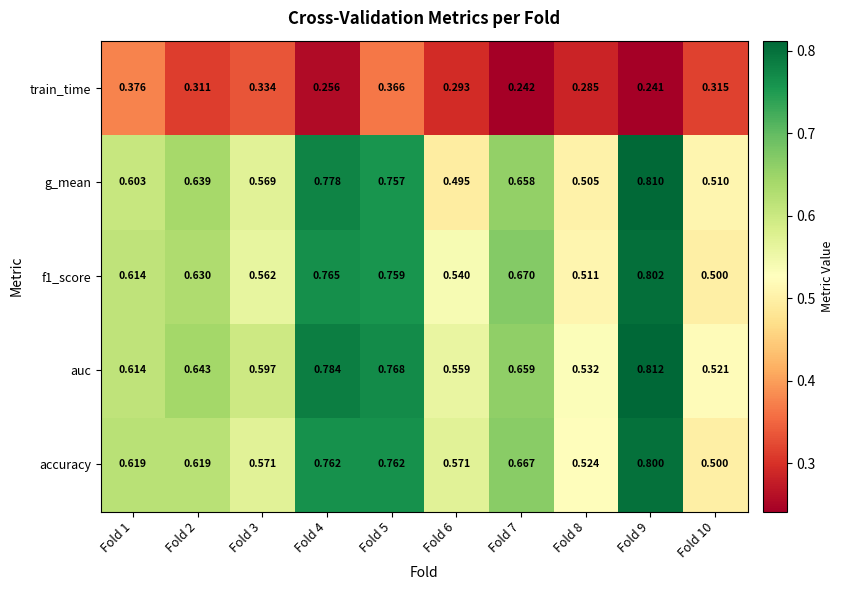

Which series has the largest range (max minus min)?

g_mean